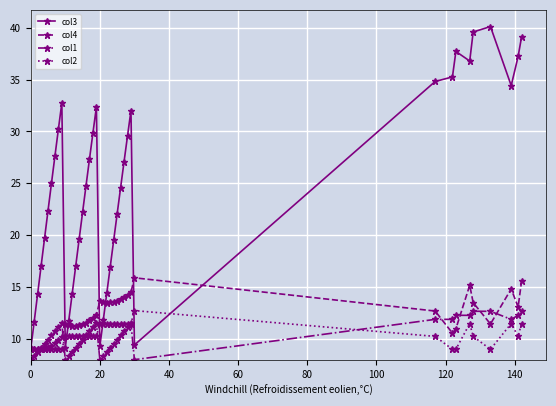

How many lines are shown in the chart?

4